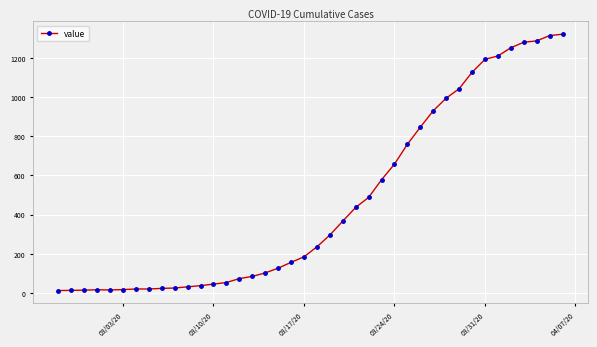

How many data points does each series have?

40